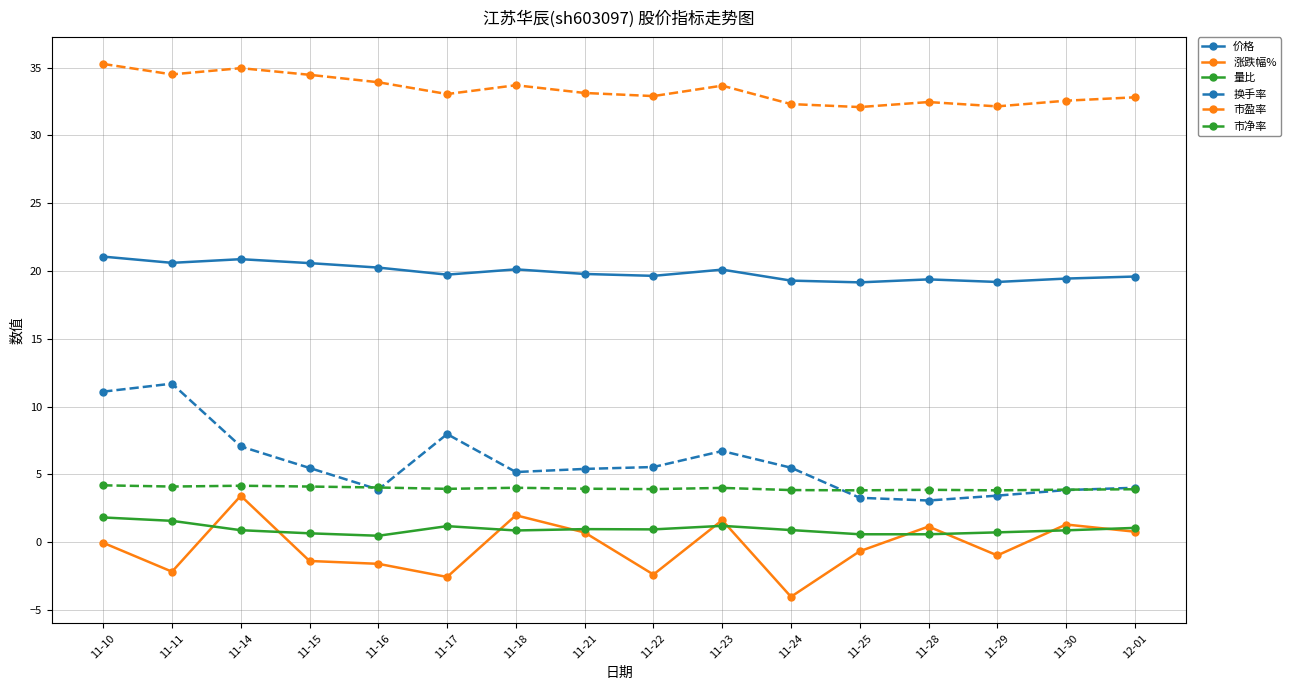

How many series are shown in this chart?

6